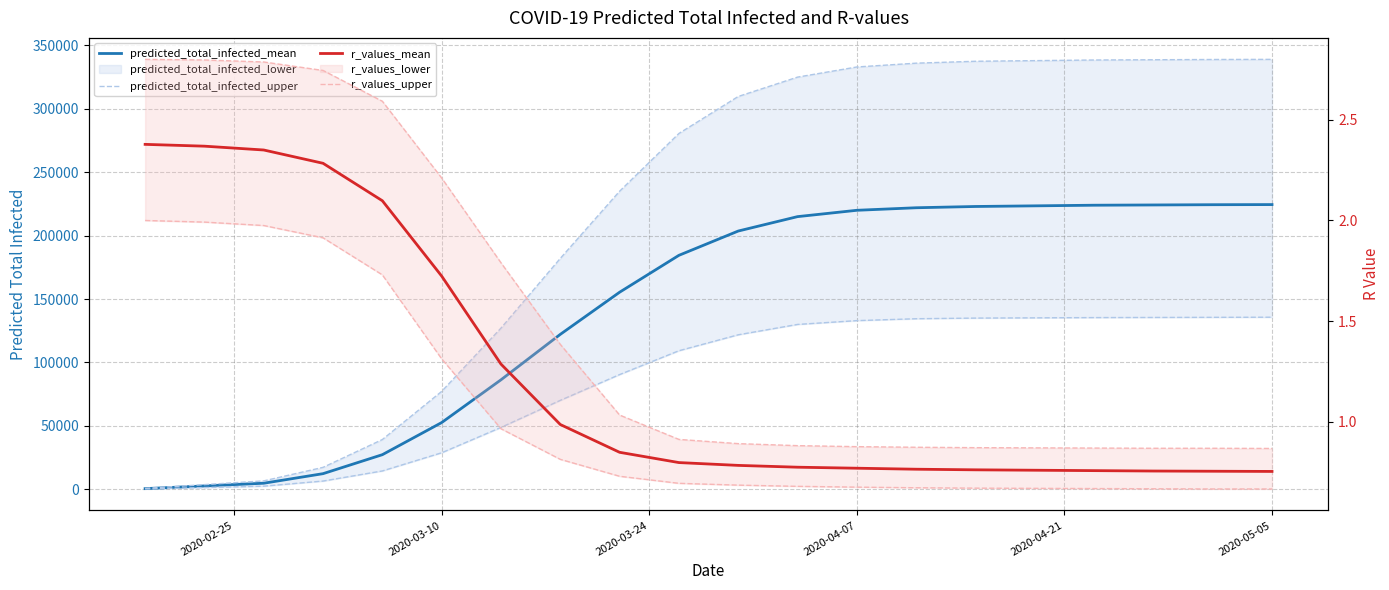

Which category has the lowest value across all series?

2020-05-05